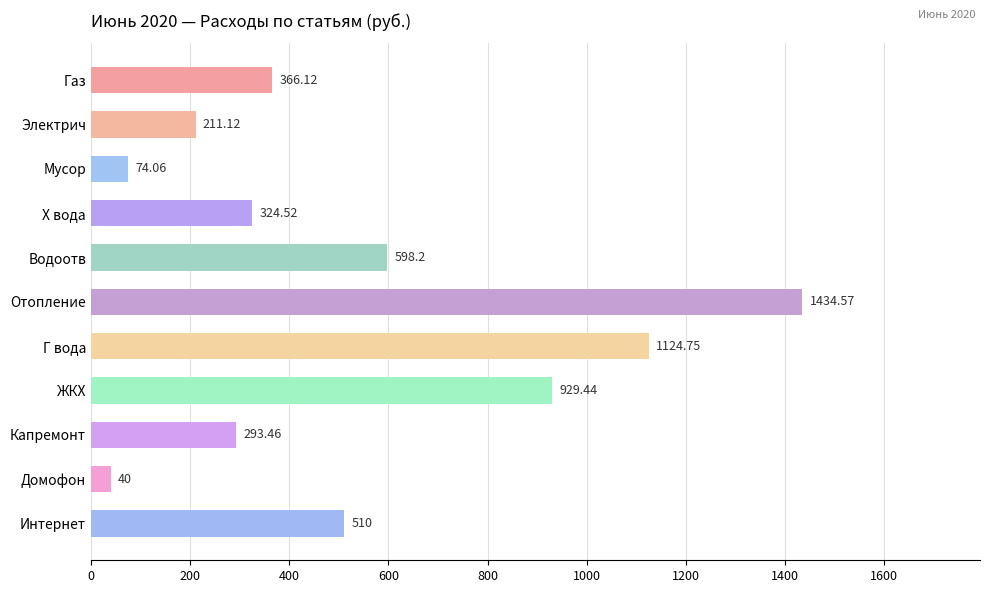

What is the label of the 4th bar from the bottom?

ЖКХ